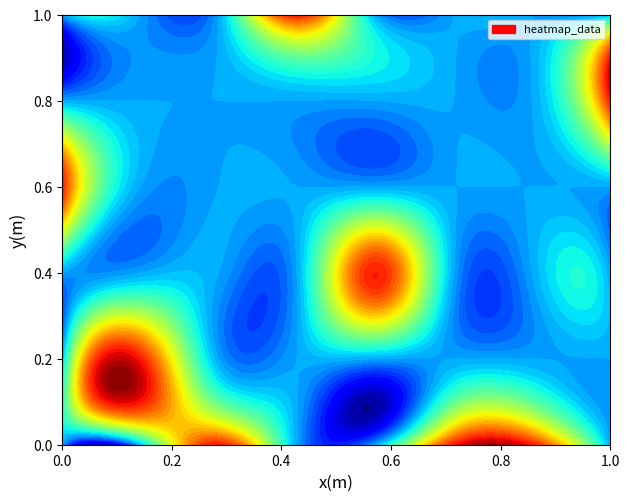

Rank the categories by 5 value from lowest to highest.

3, 6, 7